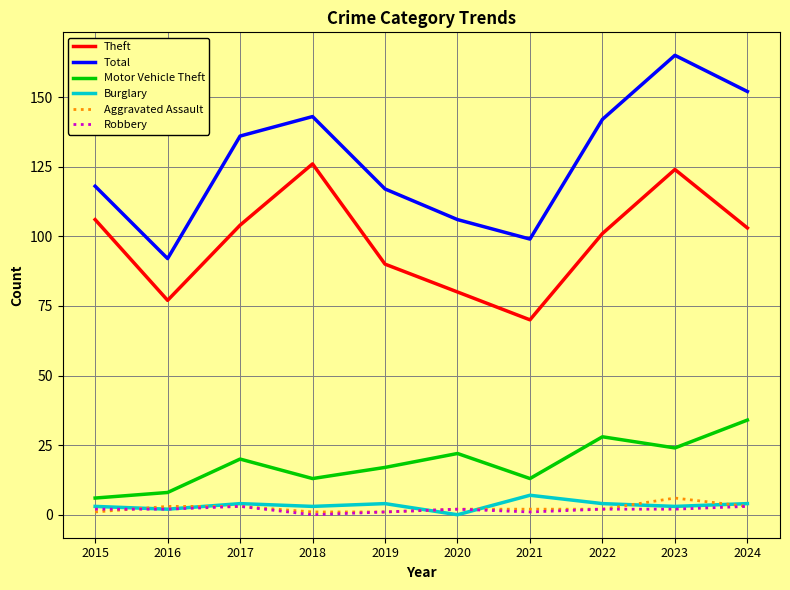

True or false: Theft has a value of 90 at 2019.

True